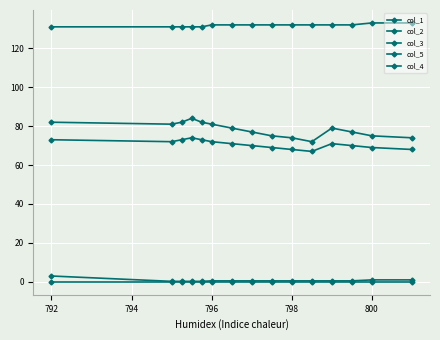

True or false: col_2 has more than 1 points higher than both neighbors.

True